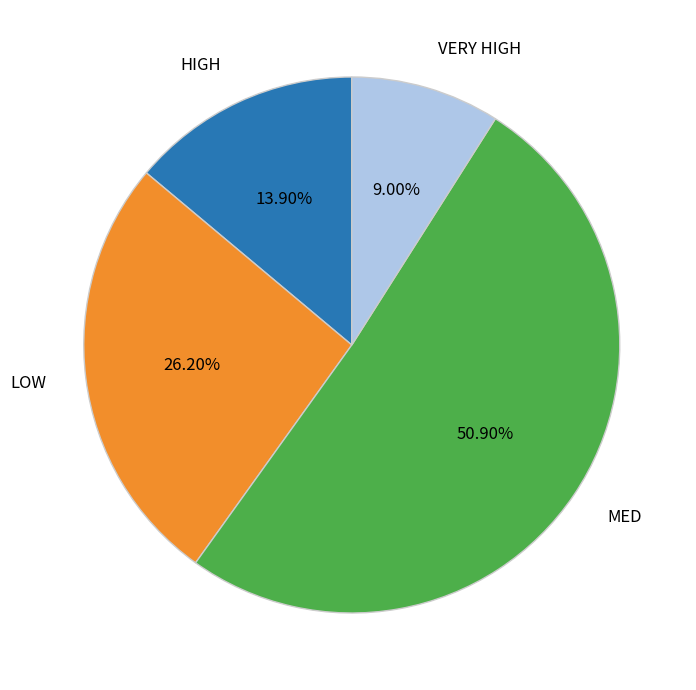

How many slices are in this pie chart?

4